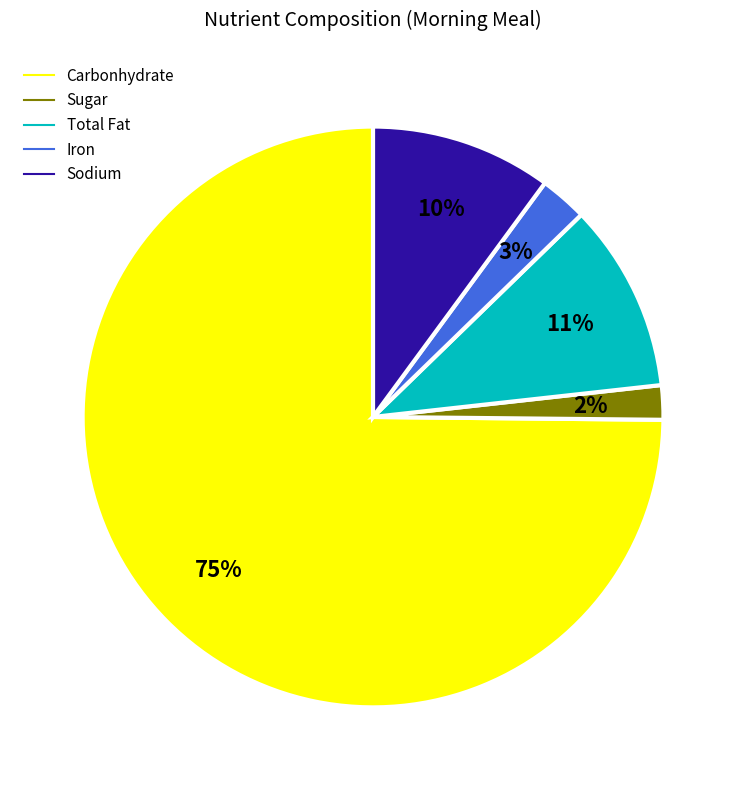

Combined, do Sugar and Sodium account for over 50%?

No